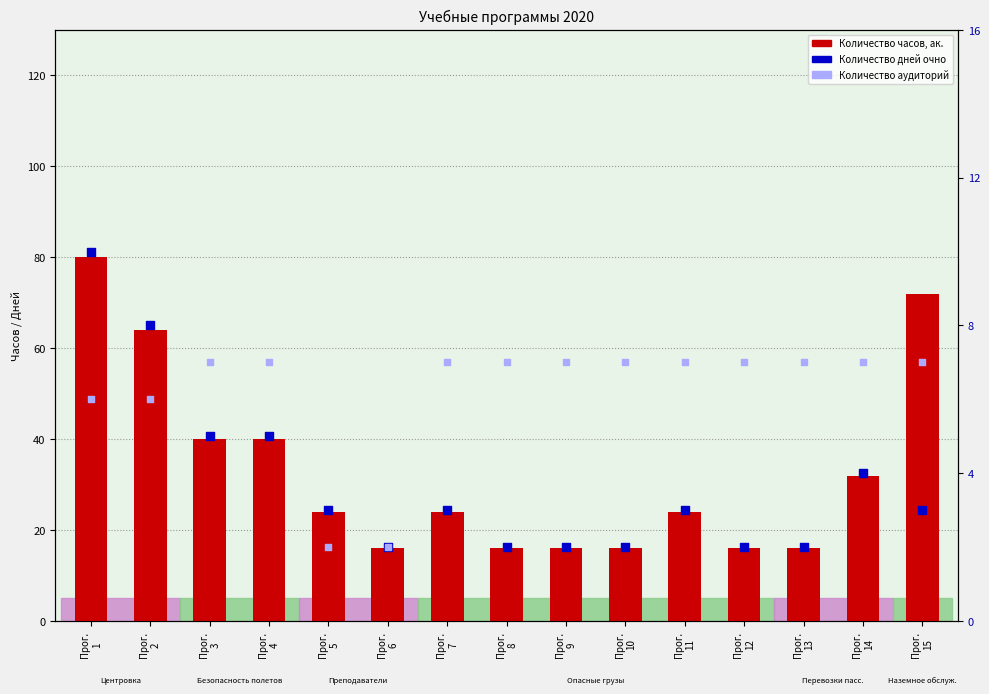

Which series has the largest Y range (max minus min)?

Количество часов, ак.